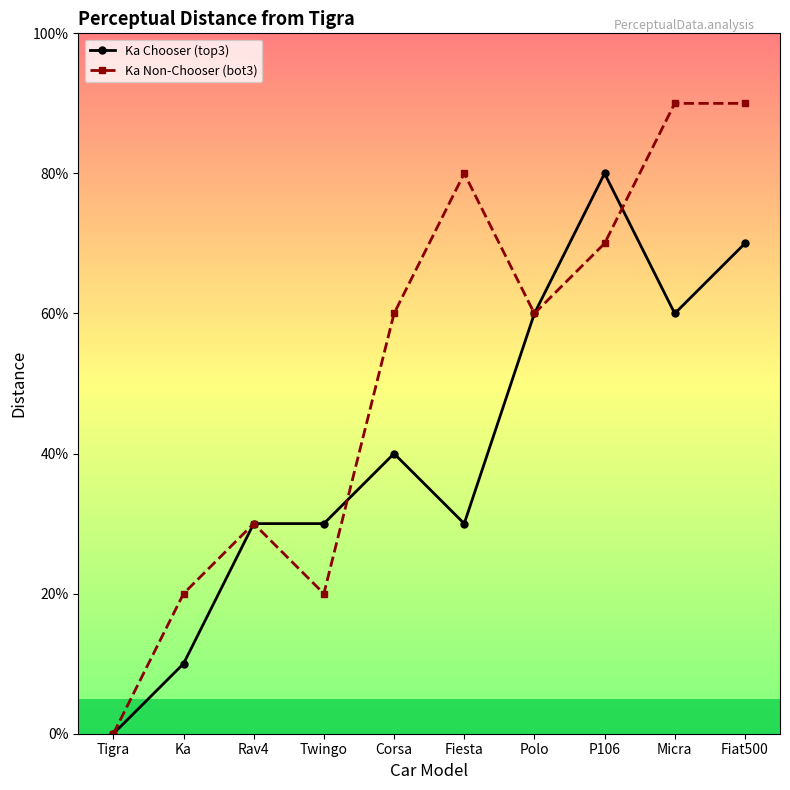

Between Rav4 and Fiesta, which series saw the biggest shift?

Ka Non-Chooser (bot3)